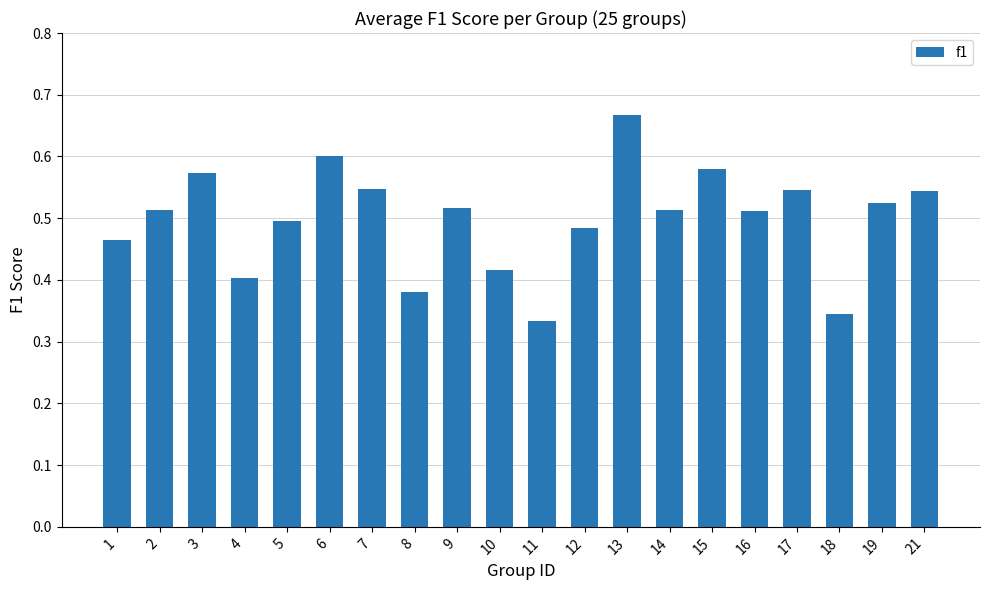

What is the sum of all values?

10.0